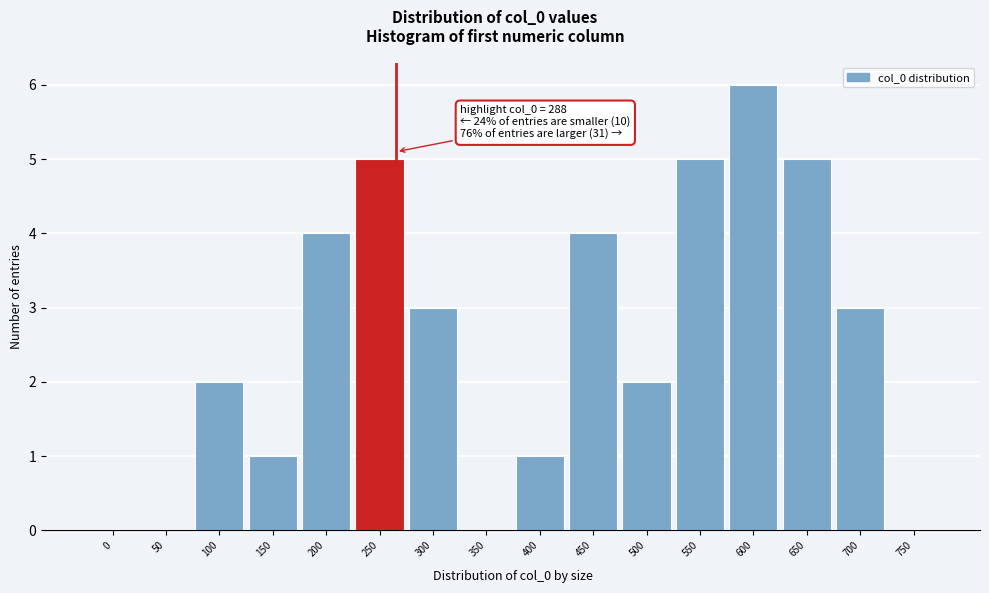

Reading right to left, list all the values displayed in this chart.

750=0	700=3	650=5	600=6	550=5	500=2	450=4	400=1	350=0	300=3	250=5	200=4	150=1	100=2	50=0	0=0